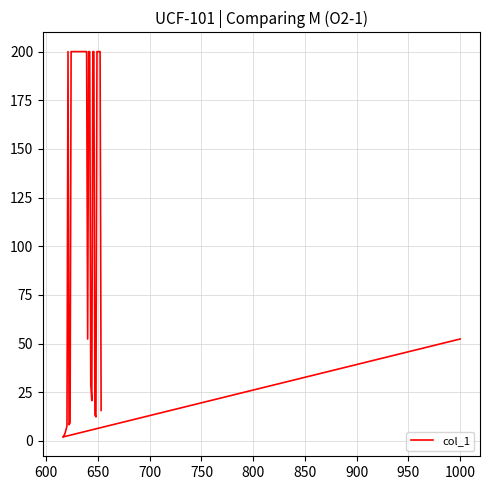

How many interior local valleys (lower than both neighbors) does the data have?

5